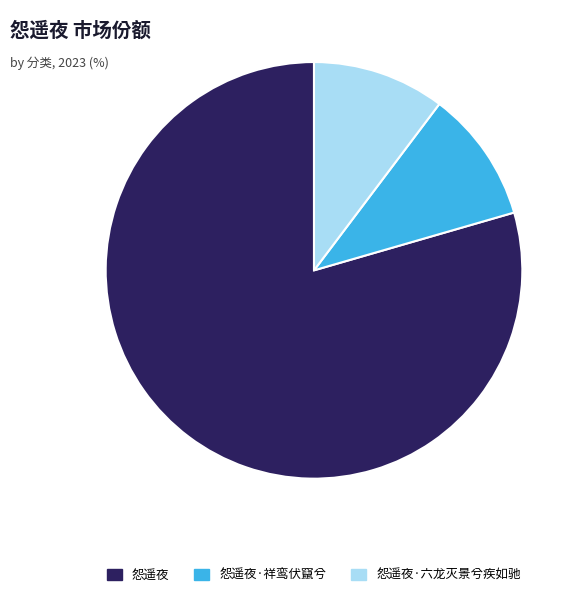

Which slice is the largest?

怨遥夜